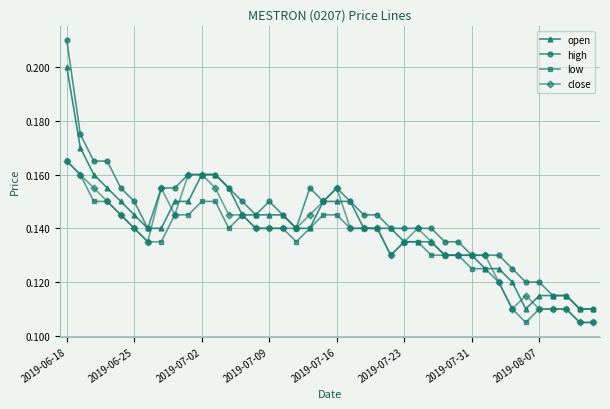

At how many categories does at least one series exceed 0?

40